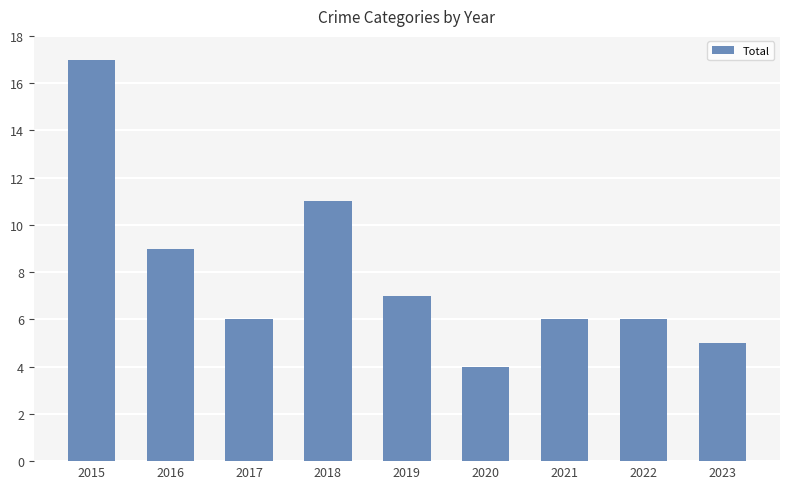

What is the change in value from 2015 to 2021?

-11